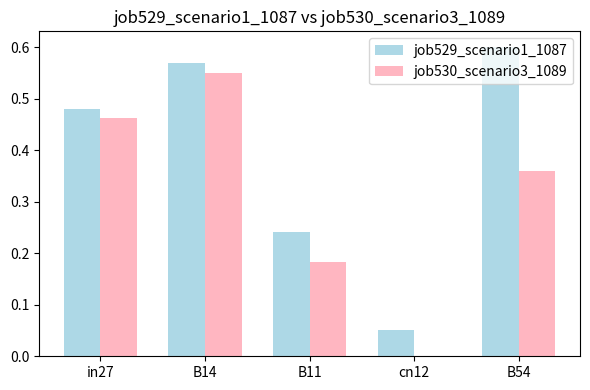

Which label corresponds to the largest value in the chart?

B54